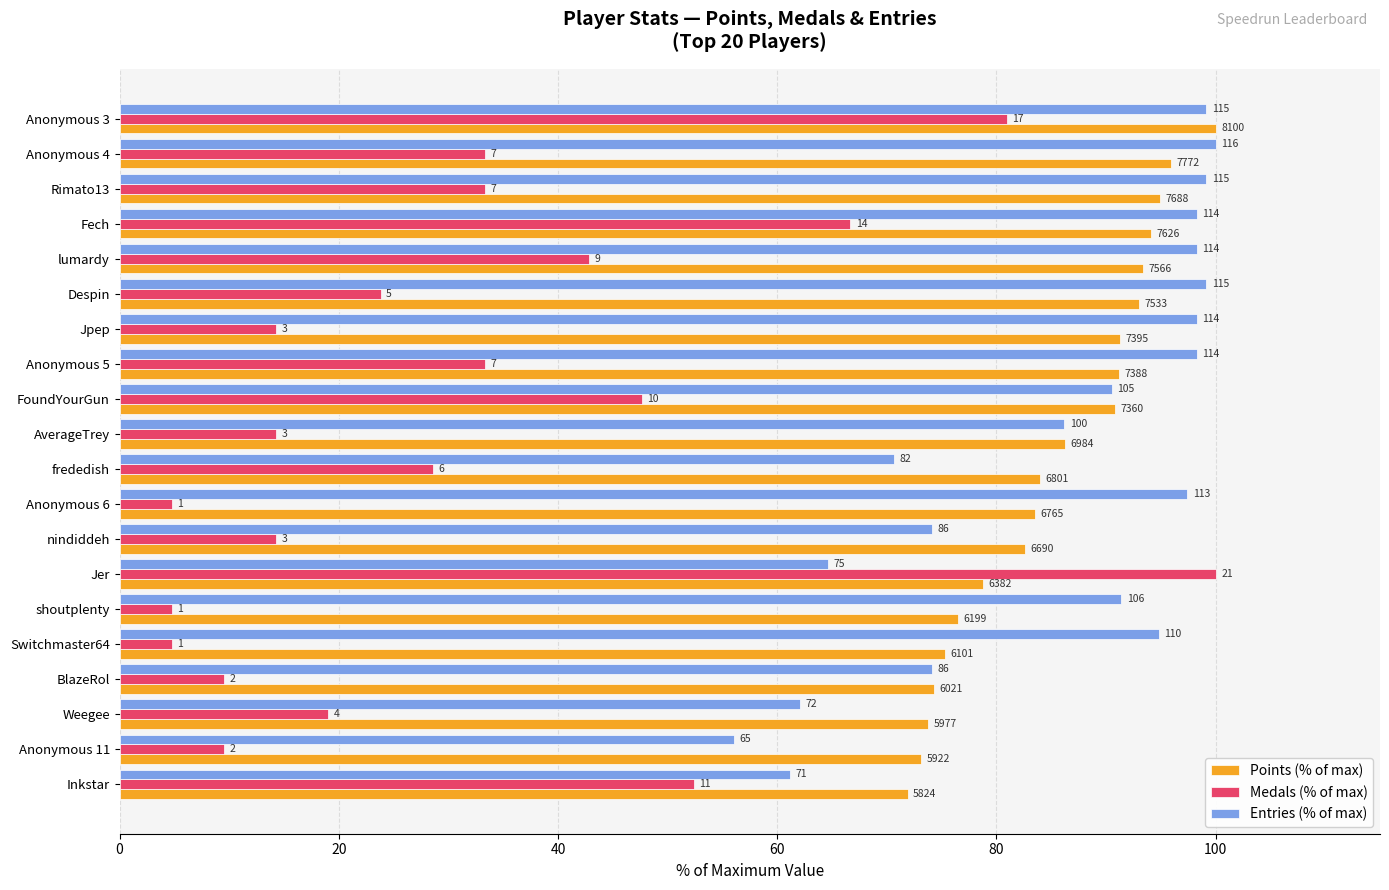

What is the average value of the Medals (% of max) series?

31.9